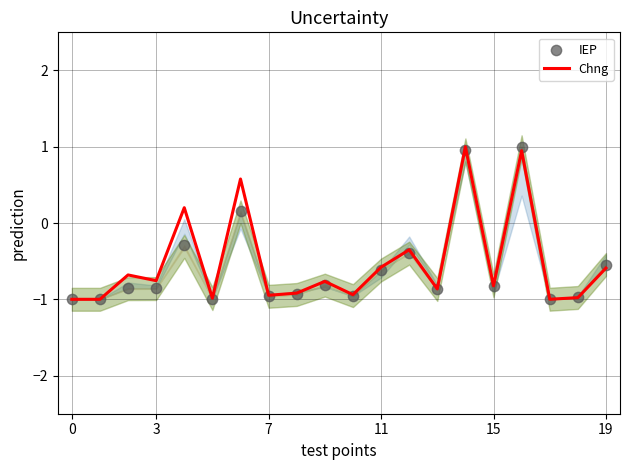

What is the total value across all series at 12?

-0.7